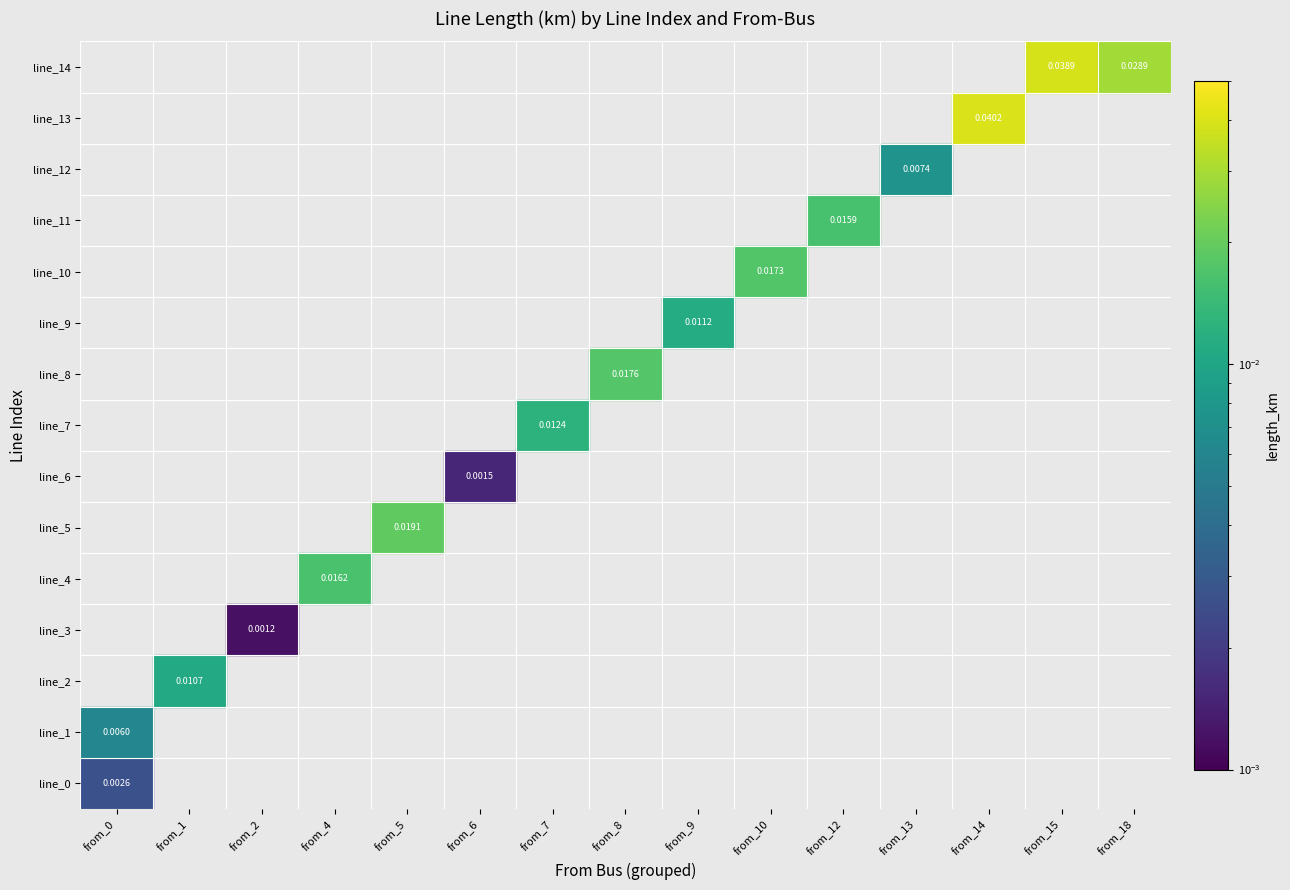

At how many categories does at least one series exceed 0?

15